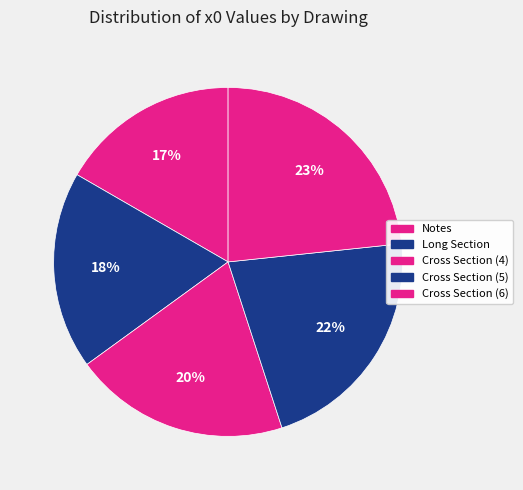

How many segments does this pie chart have?

5